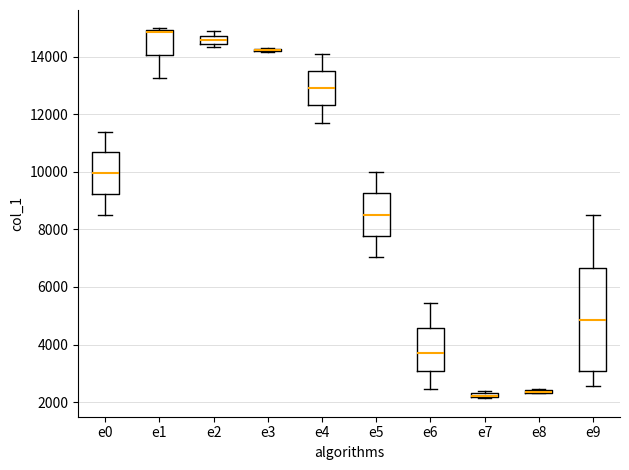

Comparing the boxes themselves (not the whiskers), which one is the tallest?

e9